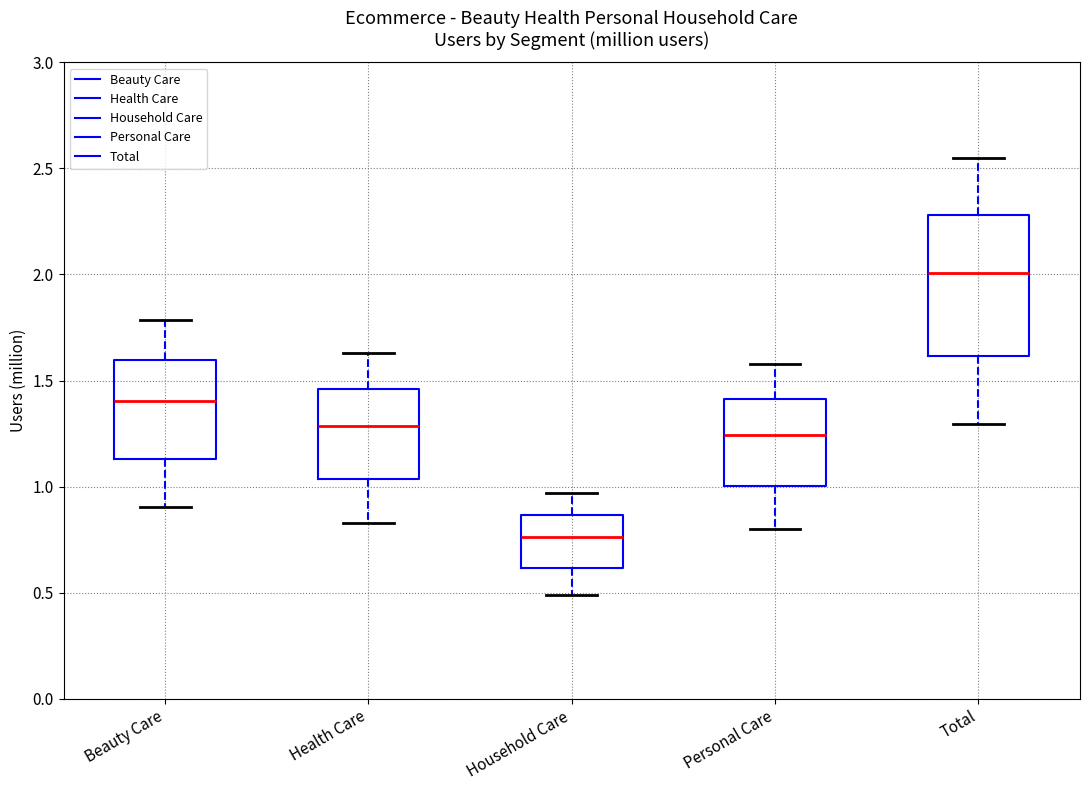

Comparing the boxes themselves (not the whiskers), which one is the tallest?

Total